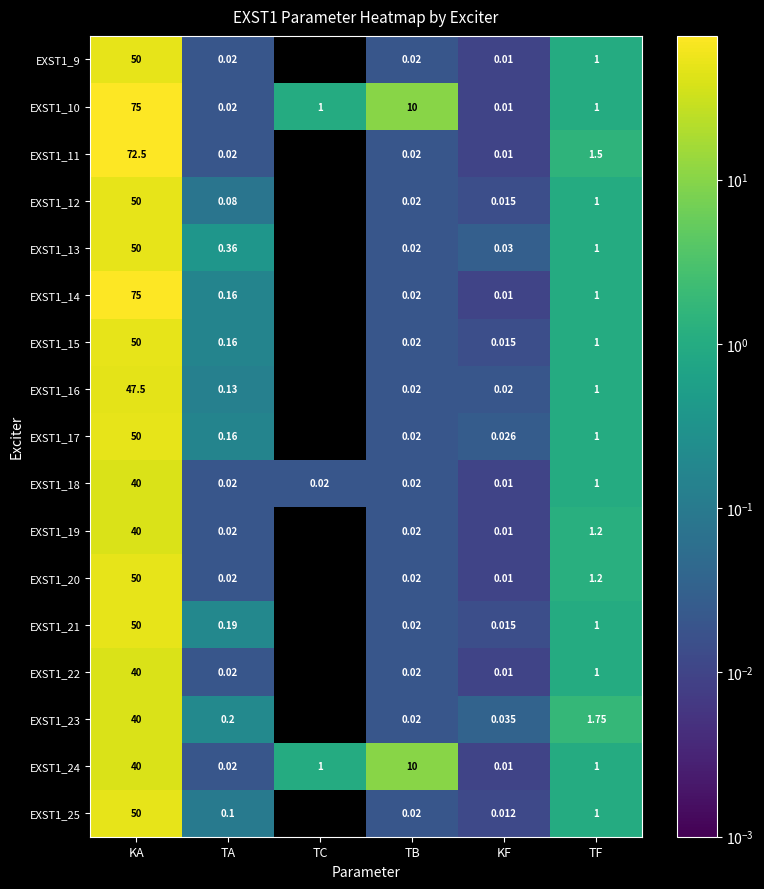

What is the sum of all EXST1_15 values?

51.2